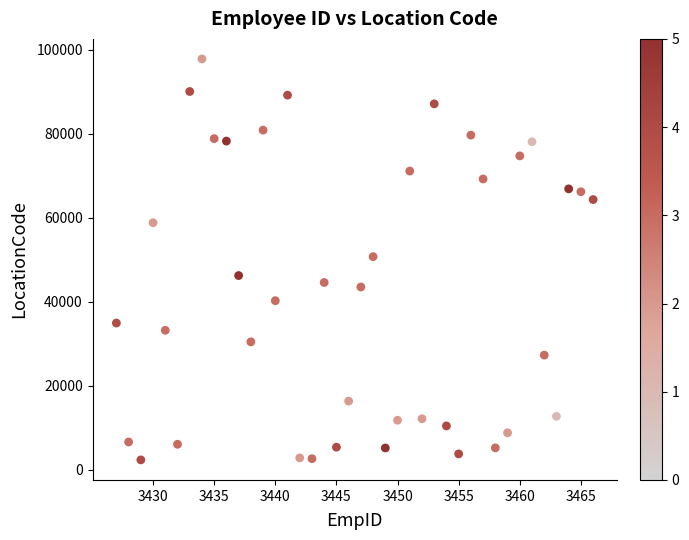

What is the range of X values (max minus min)?

39